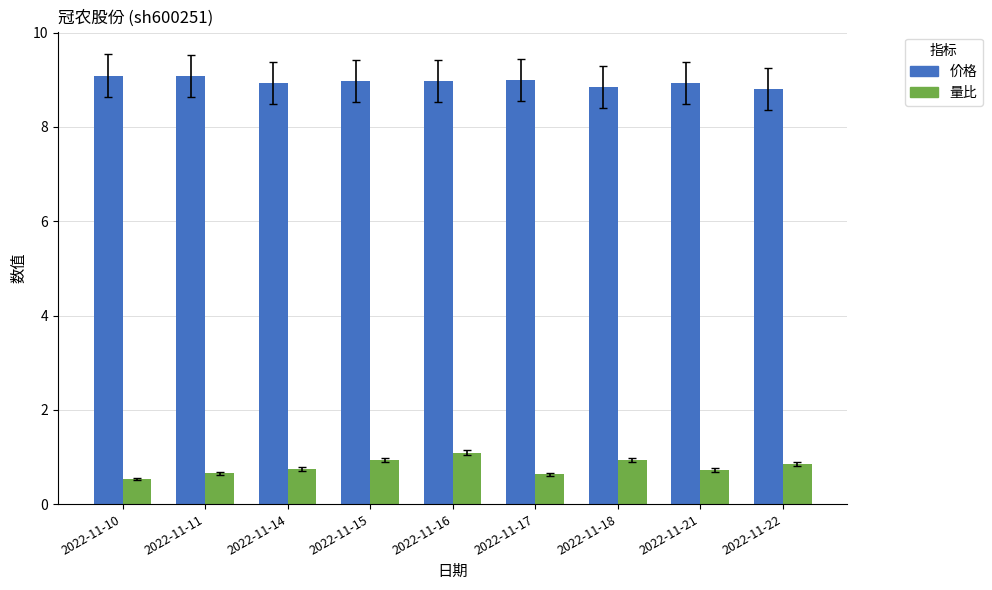

How many 量比 values are between 0 and 1?

8